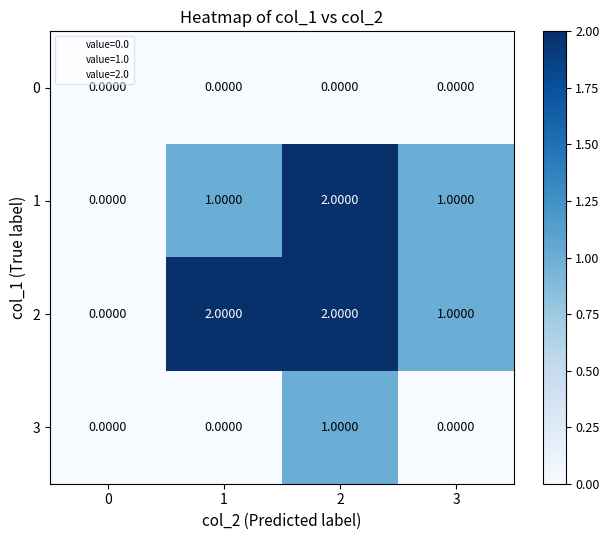

Rank the series by their average value, from lowest to highest.

0, 3, 1, 2